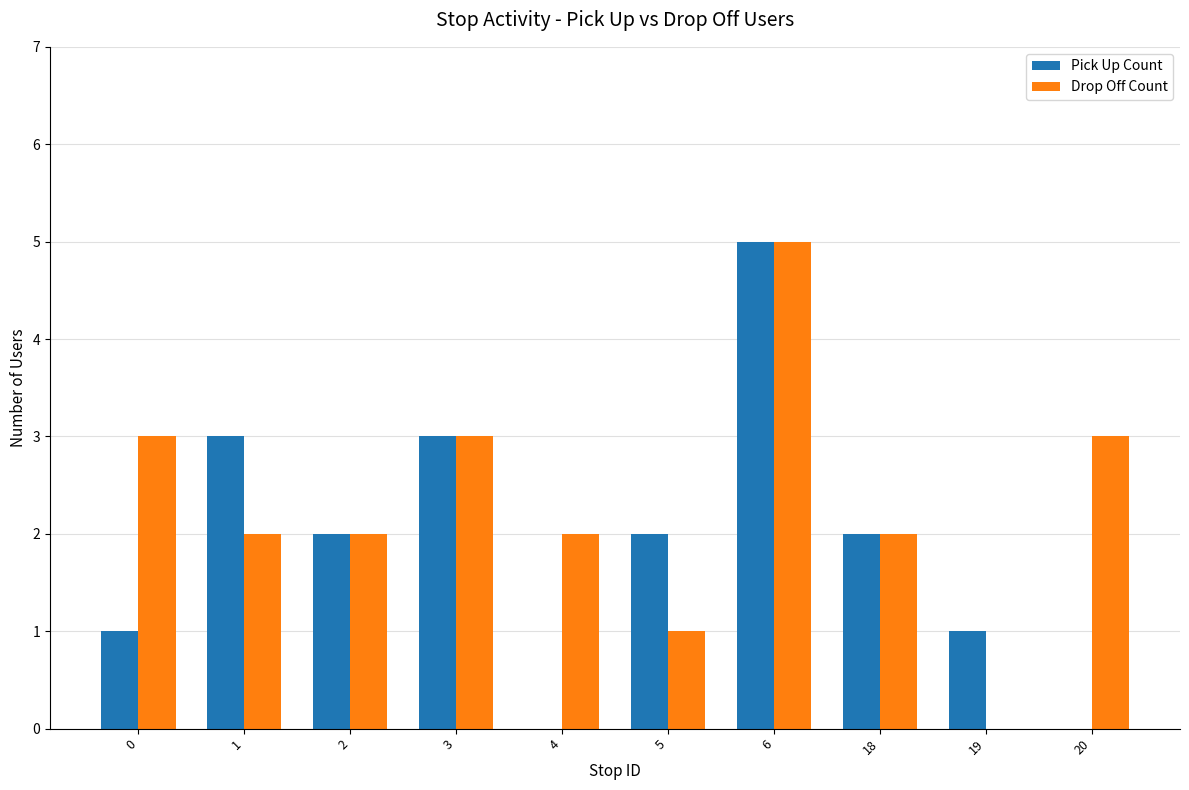

How many positive values does the Drop Off Count series have?

9